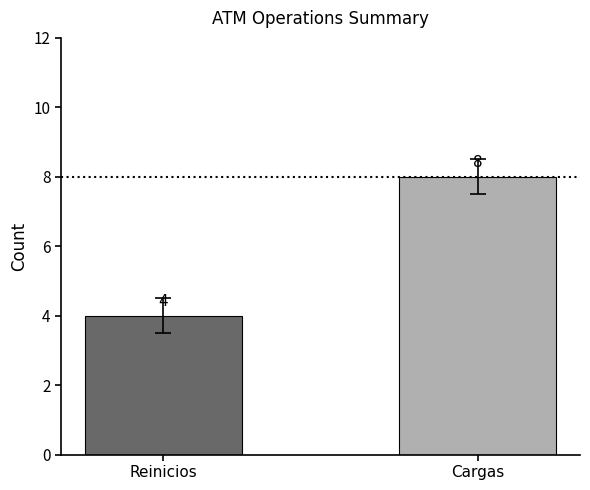

What is the value of the 2nd bar from the left?

8